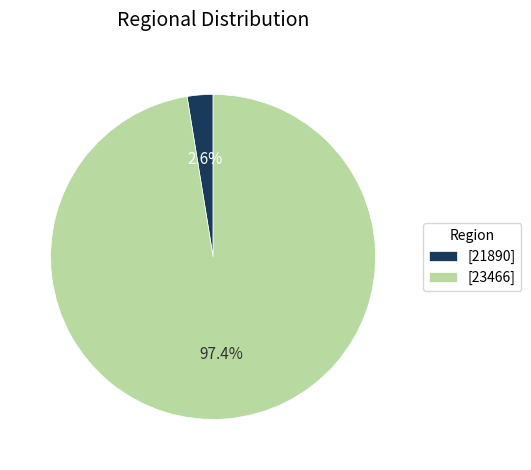

Combined, do [23466] and [21890] account for over 50%?

Yes